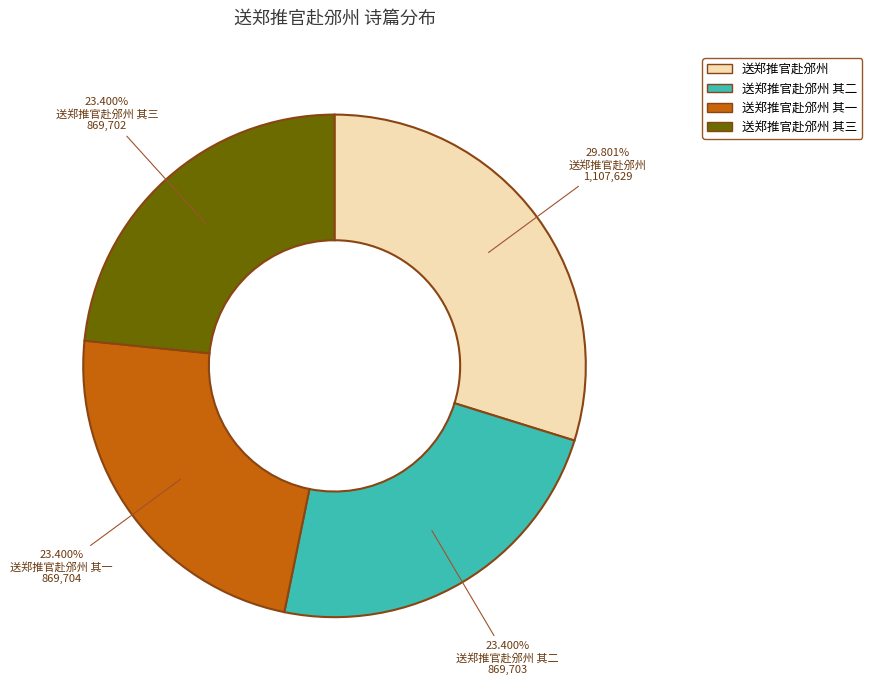

To the nearest percent, what is the difference between the 送郑推官赴邠州 and 送郑推官赴邠州 其一 slice percentages?

6%